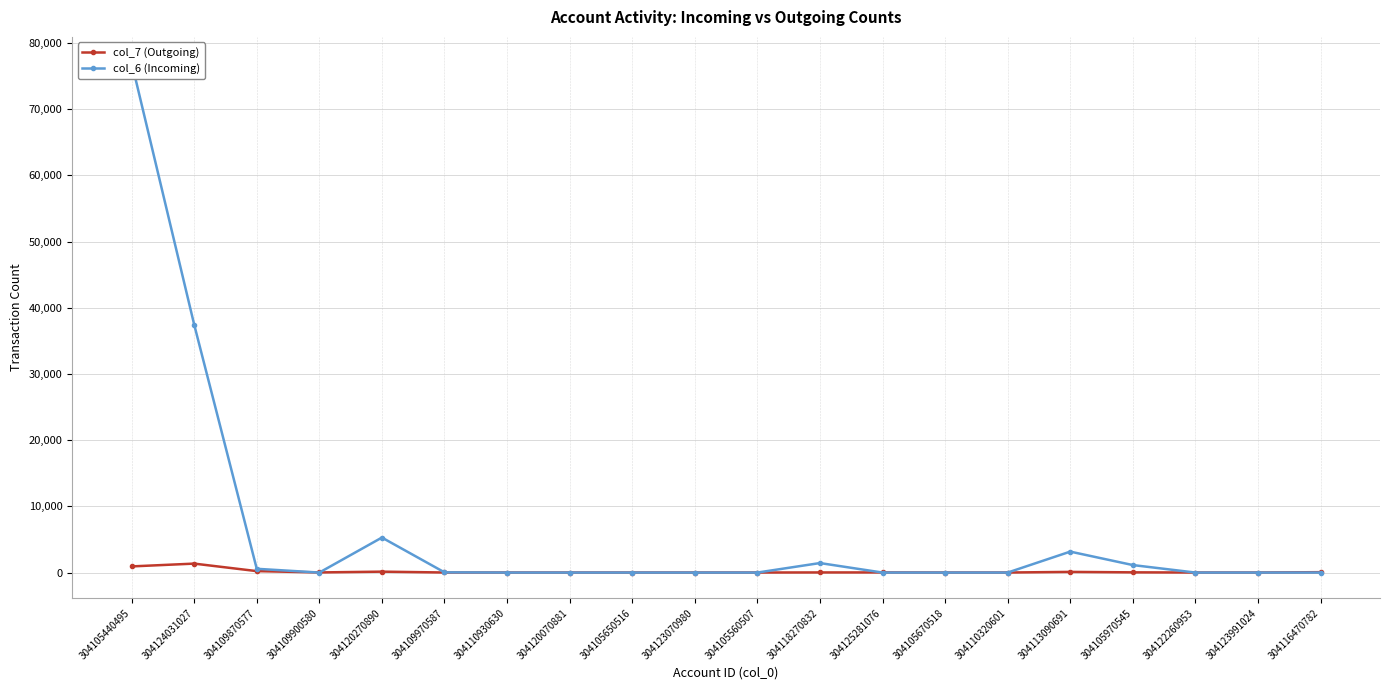

After their last crossing, which series has the higher values: col_6 (Incoming) or col_7 (Outgoing)?

col_7 (Outgoing)